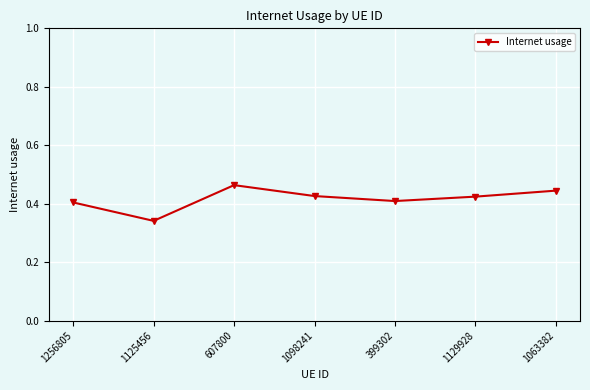

The chart shows a value of 0.6 at 1256805. True or false?

False